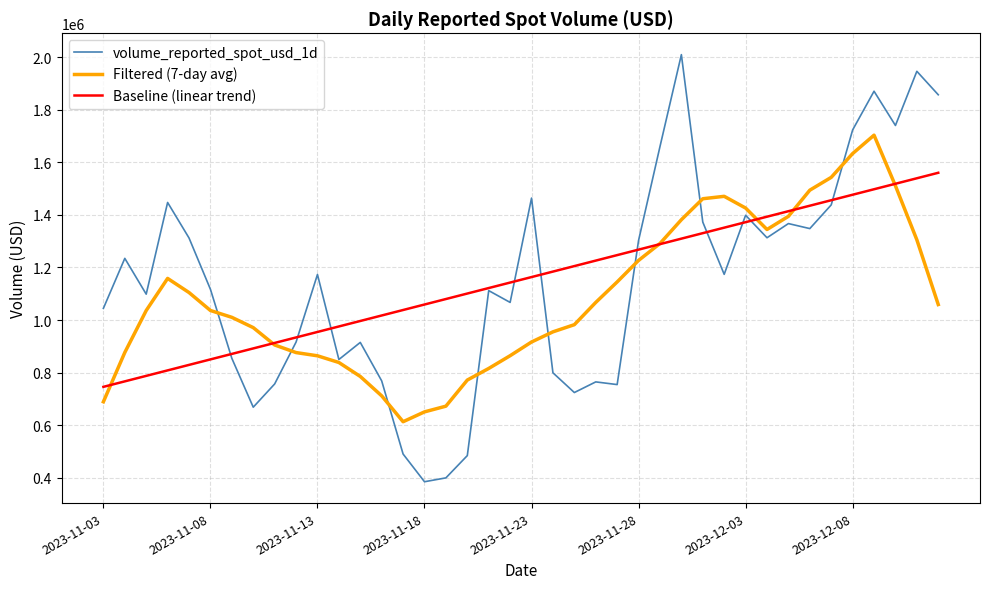

Rank the series by their maximum value, from lowest to highest.

Baseline (linear trend), Filtered (7-day avg), volume_reported_spot_usd_1d